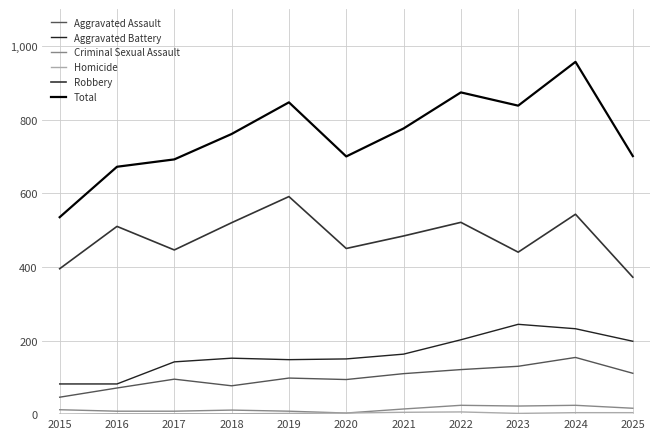

Reading left to right, what are all the values shown in this chart?

Aggravated Assault: 46	71	95	77	98	94	110	121	130	154	111
Aggravated Battery: 82	82	142	152	148	150	163	202	244	232	198
Criminal Sexual Assault: 12	8	8	11	8	3	14	24	22	24	16
Homicide: 0	1	1	1	2	3	5	6	2	4	4
Robbery: 395	510	446	520	591	450	484	521	440	543	372
Total: 535	672	692	761	847	700	776	874	838	957	701